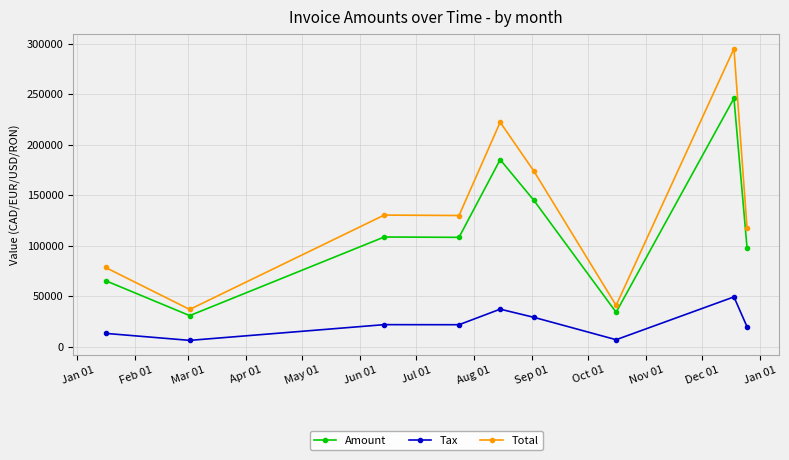

List the series in order of their overall mean, lowest first.

Tax, Amount, Total